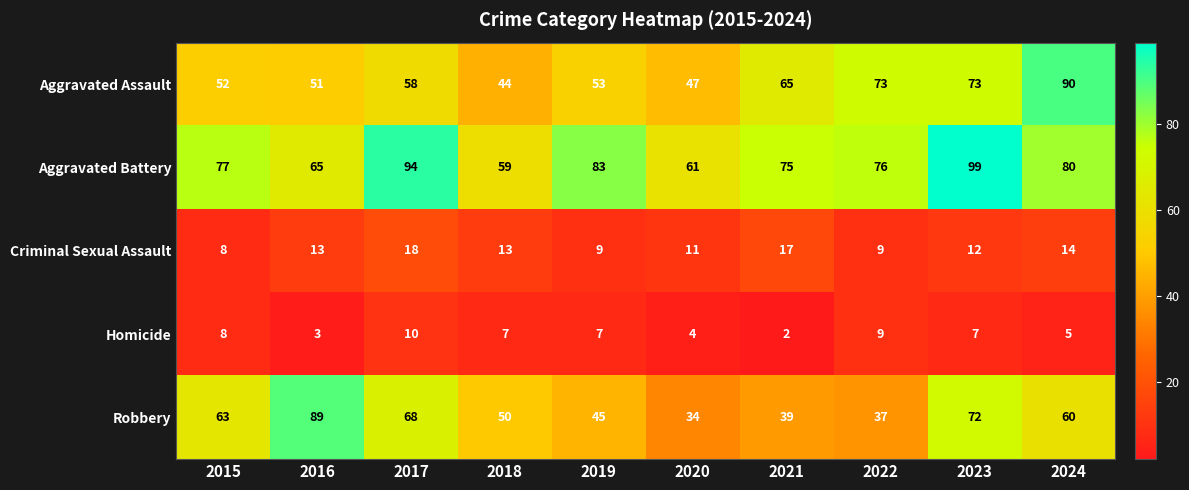

The Robbery series shows 21 at 2016. True or false?

False